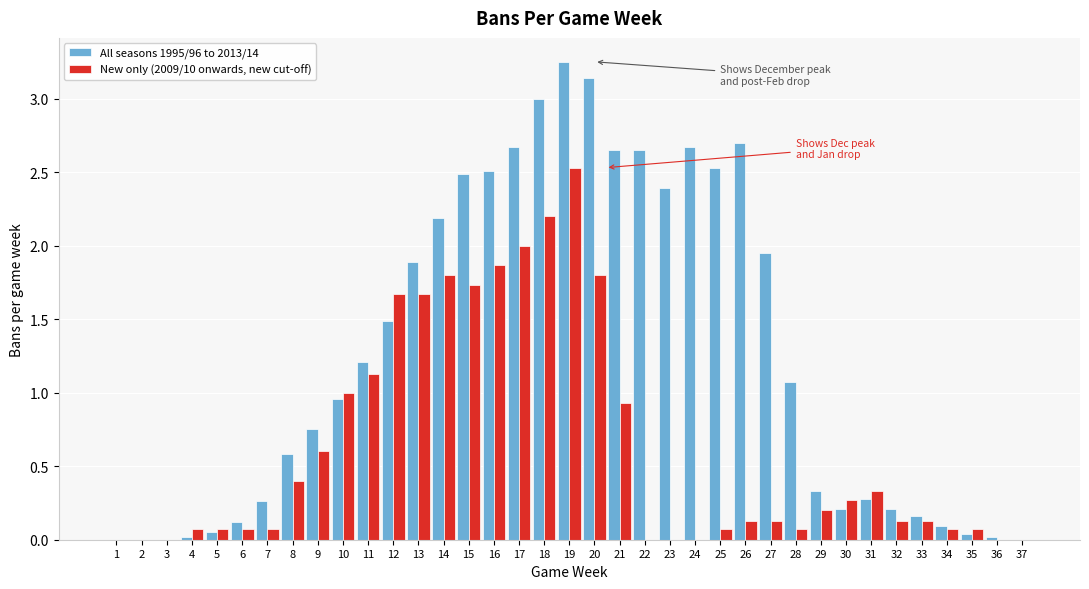

At which category is the sum across all series the highest?

19